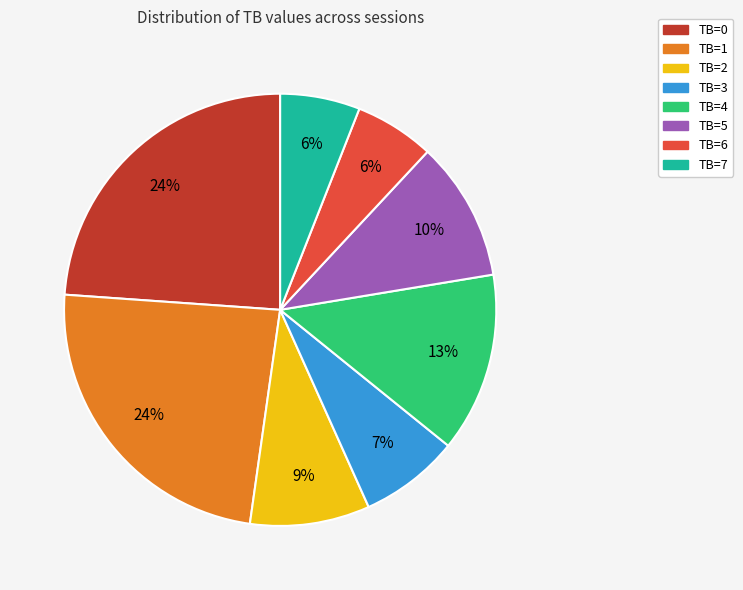

How many slices are in this pie chart?

8